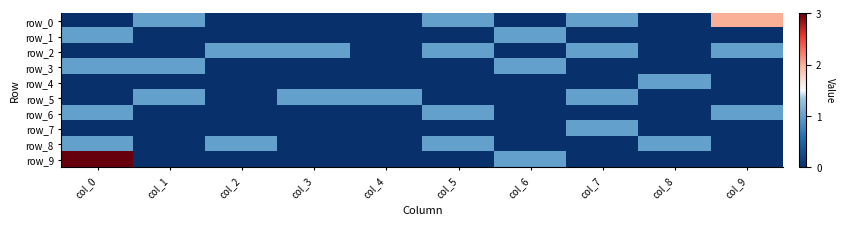

How many row_6 values are between 0 and 1?

10